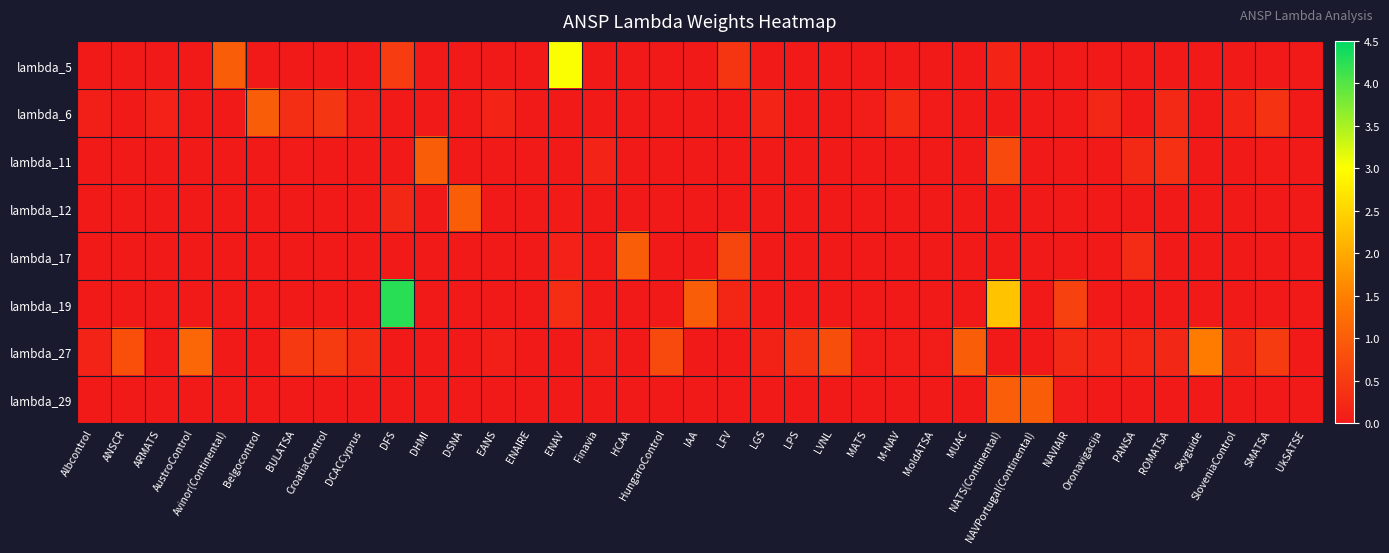

What is the total value across all series at LVNL?

0.8